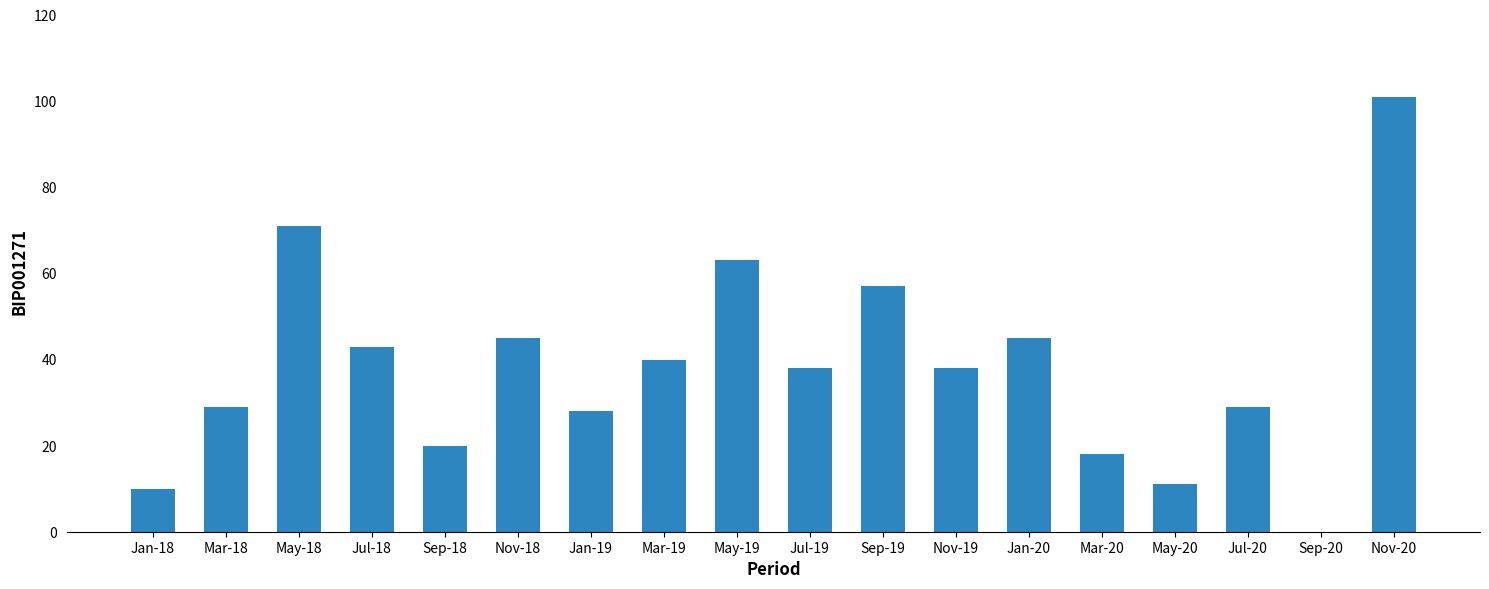

Are the bars horizontal?

No